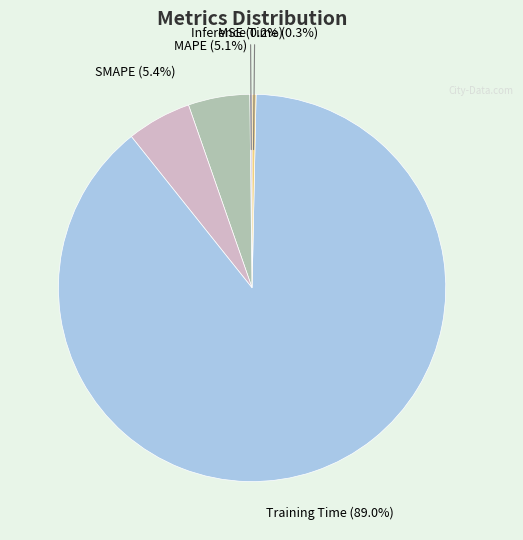

Does any single category account for the majority?

Yes